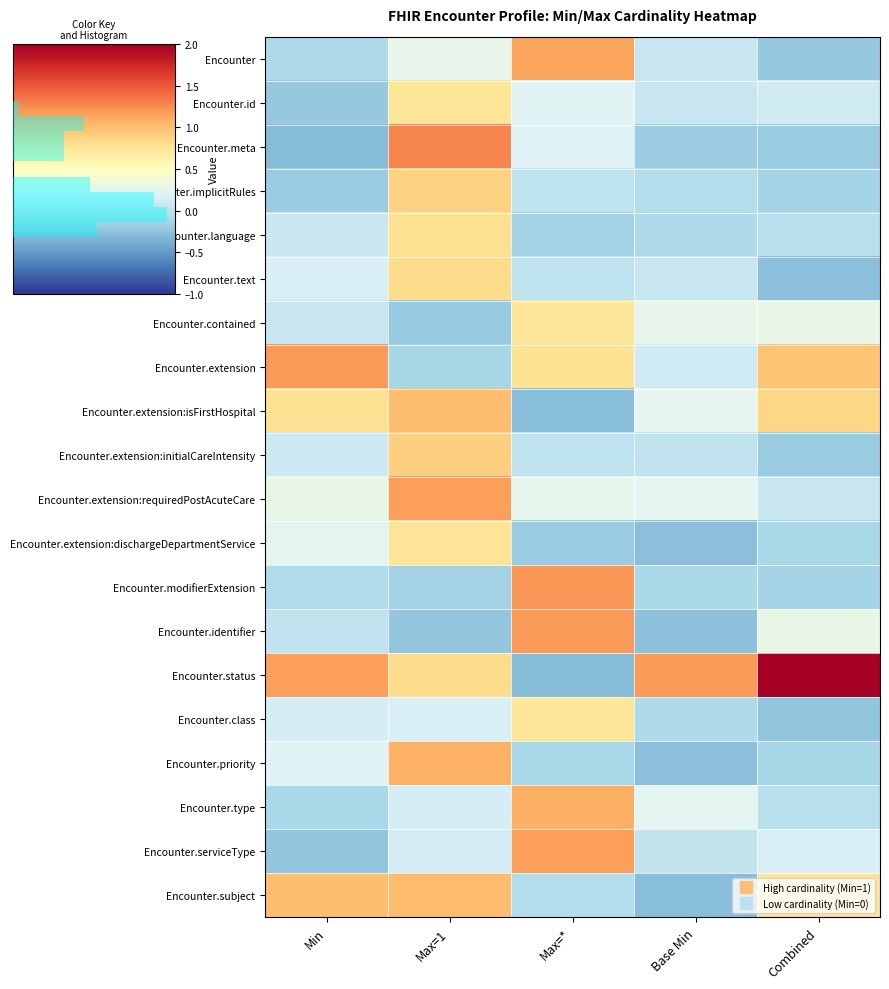

What is the maximum value for Encounter.identifier?

1.2